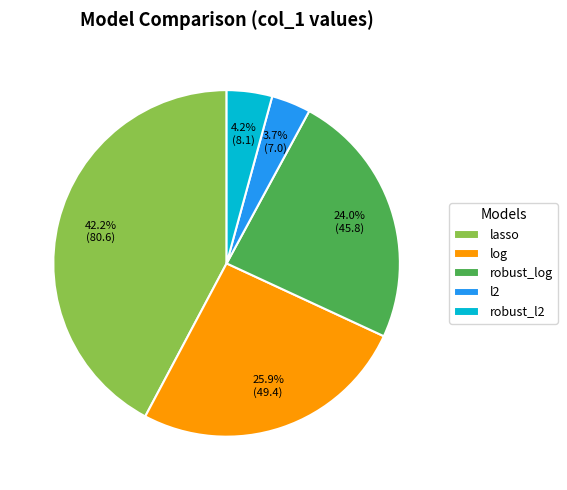

To the nearest percent, what is the combined percentage of l2 and lasso?

46%